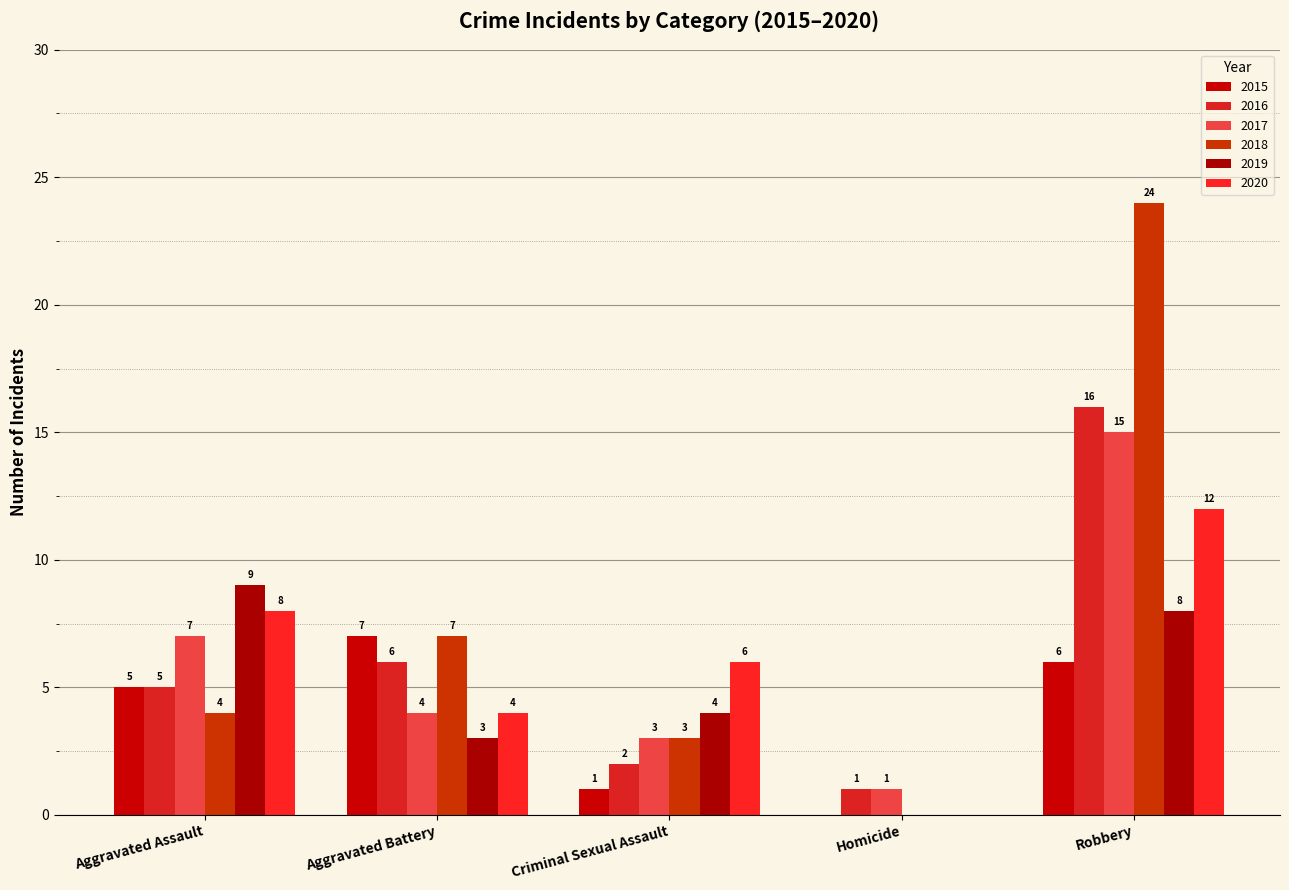

Where is 2016 nearest to the value 8?

Aggravated Battery